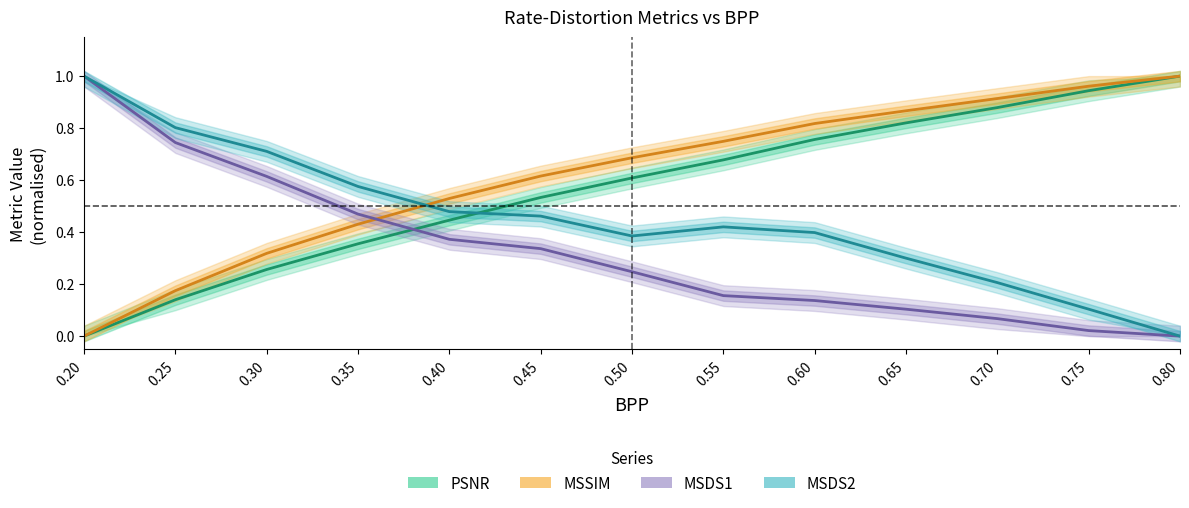

Is it true that MSDS2_norm equals 0.6 at 0.35?

True